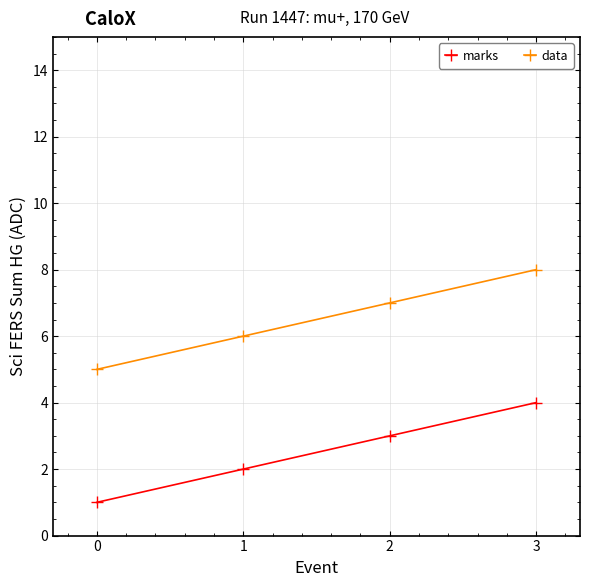

The marks series shows 4 at 3. True or false?

True